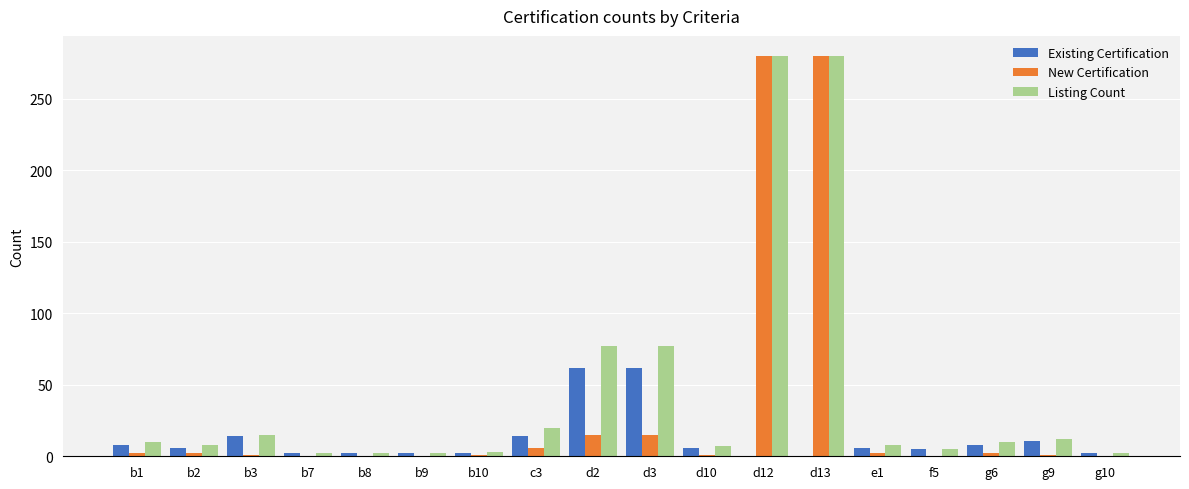

What are all the series names shown in the legend?

Existing Certification, New Certification, Listing Count